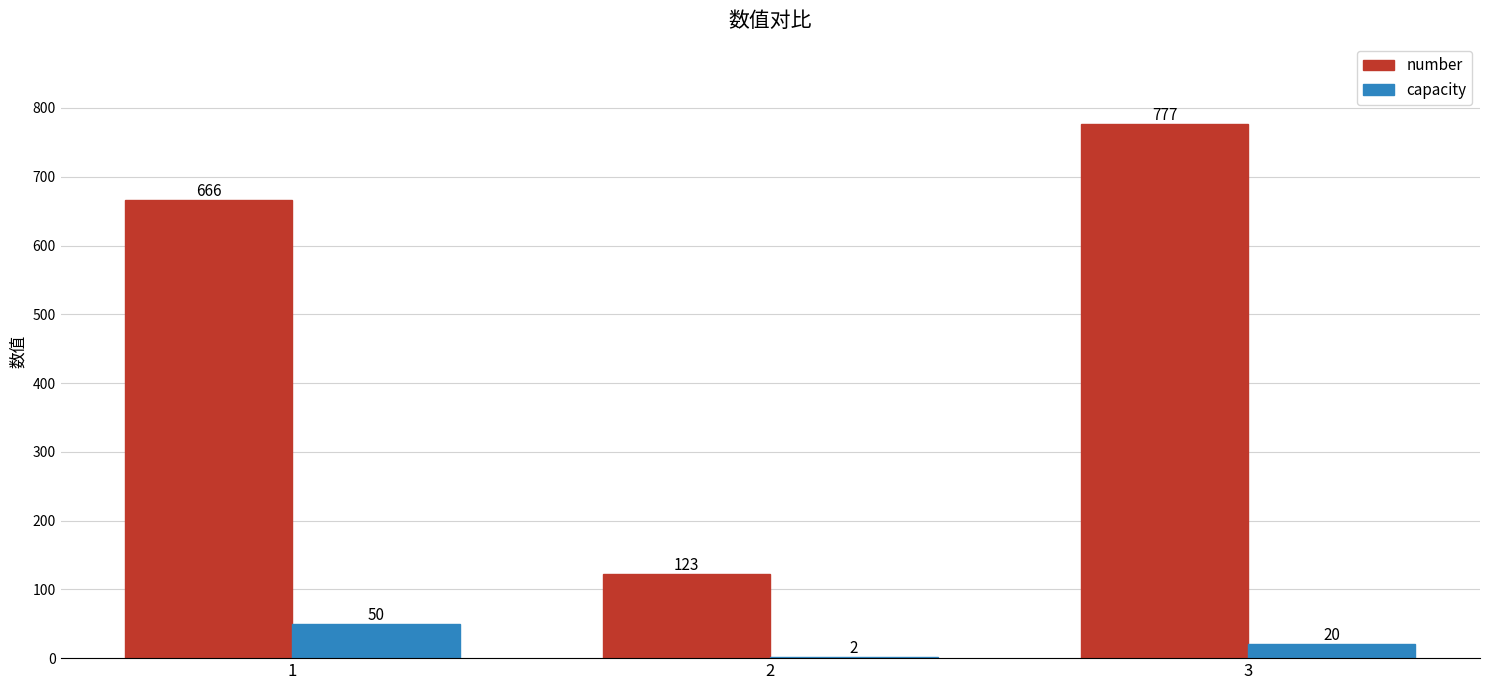

Reading left to right, transcribe all the data shown in this chart.

number: 1=666	2=123	3=777
capacity: 1=50	2=2	3=20